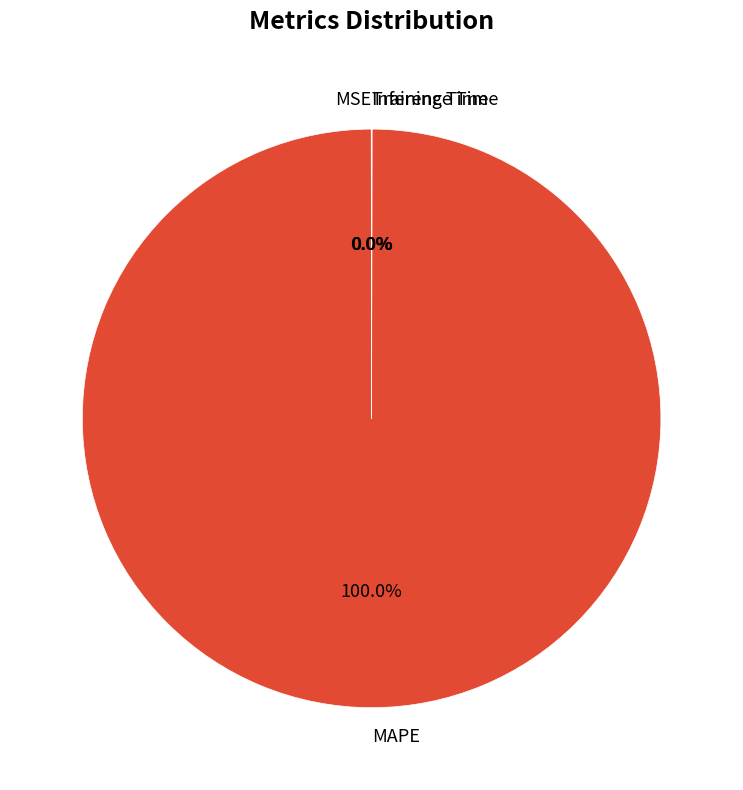

Which category accounts for the majority?

MAPE